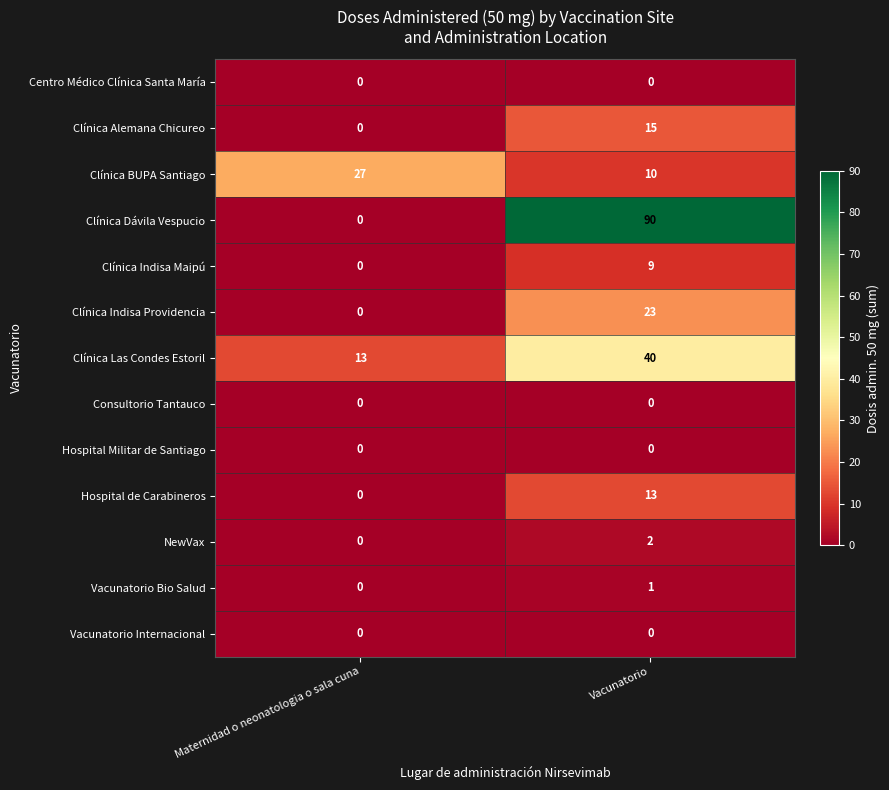

Which category has the highest value in the Vacunatorio Bio Salud series?

Vacunatorio